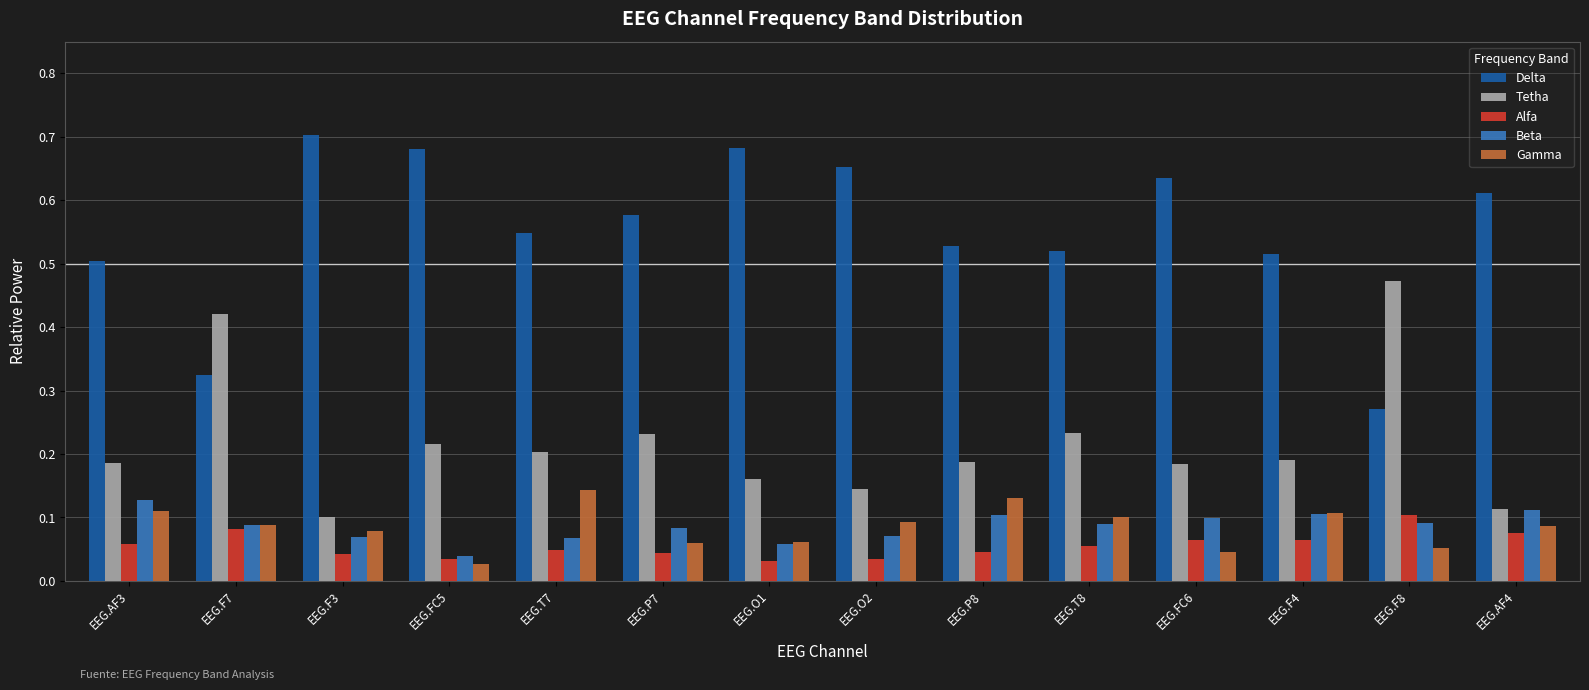

The Alfa series shows 0.1 at EEG.FC6. True or false?

True